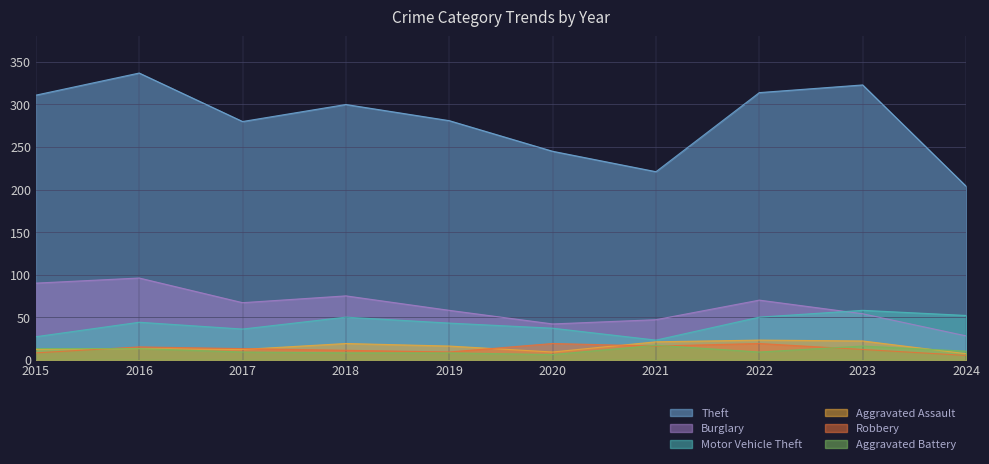

The Motor Vehicle Theft series shows 50 at 2022. True or false?

True